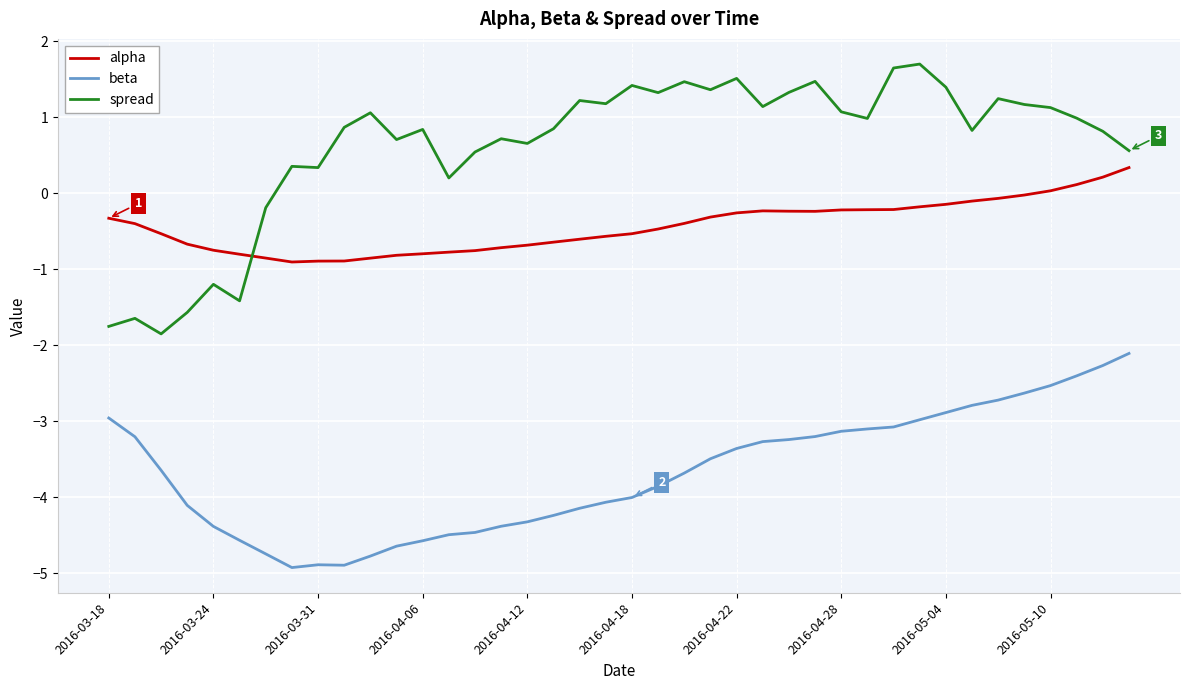

True or false: beta and spread cross at least once.

False